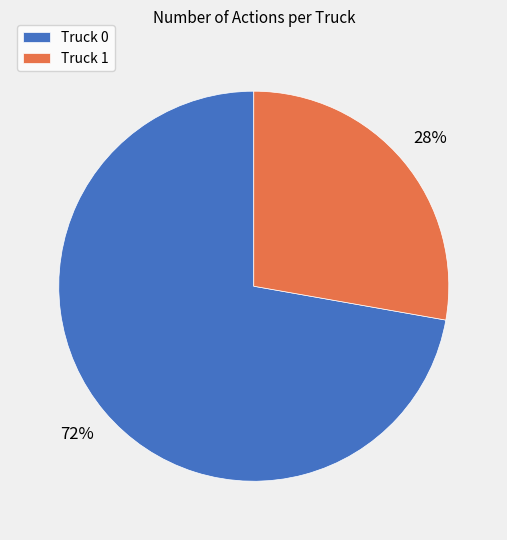

What is the ratio of the value at Truck 1 to the value at Truck 0?

0.4